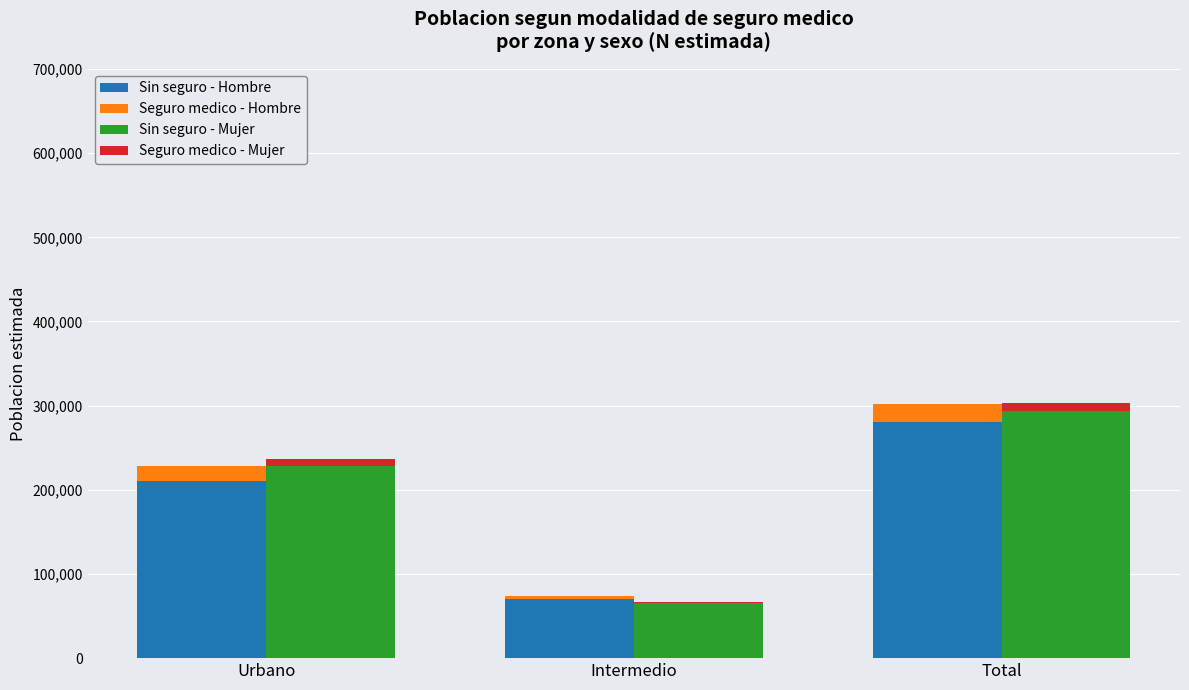

Rank the categories by Seguro medico - Mujer value from highest to lowest.

Total, Urbano, Intermedio